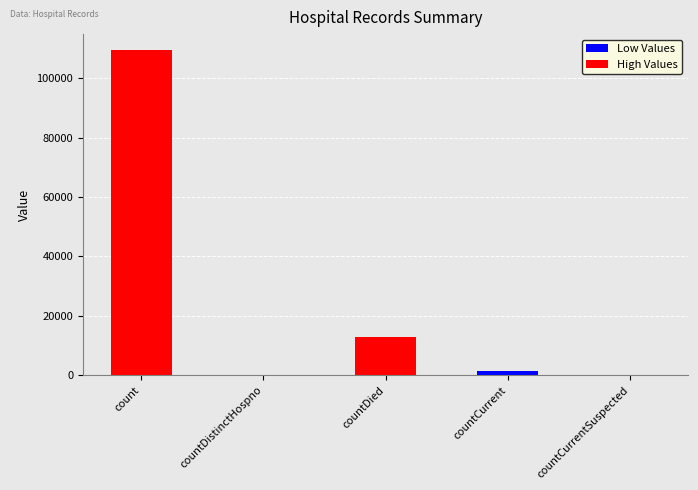

What is the sum of the values at countDied and count?

122253